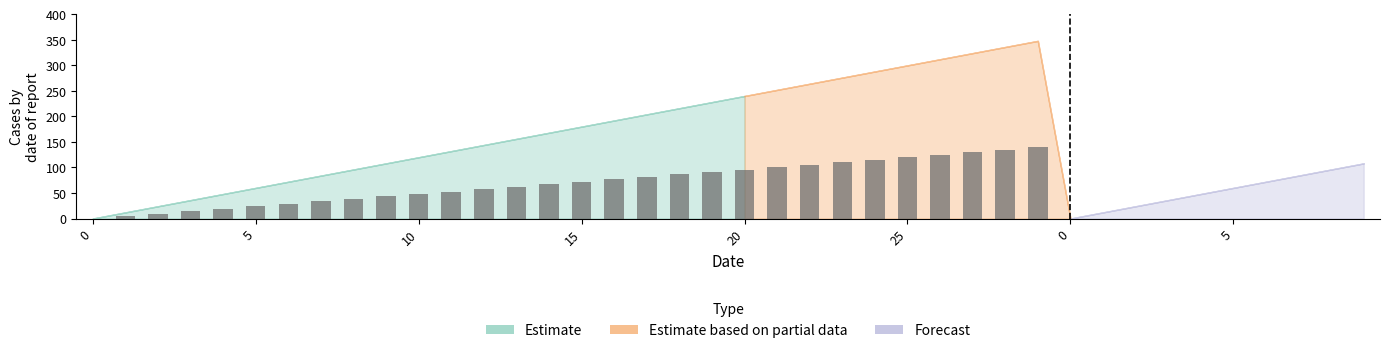

What is the sum of all values?

2088.0